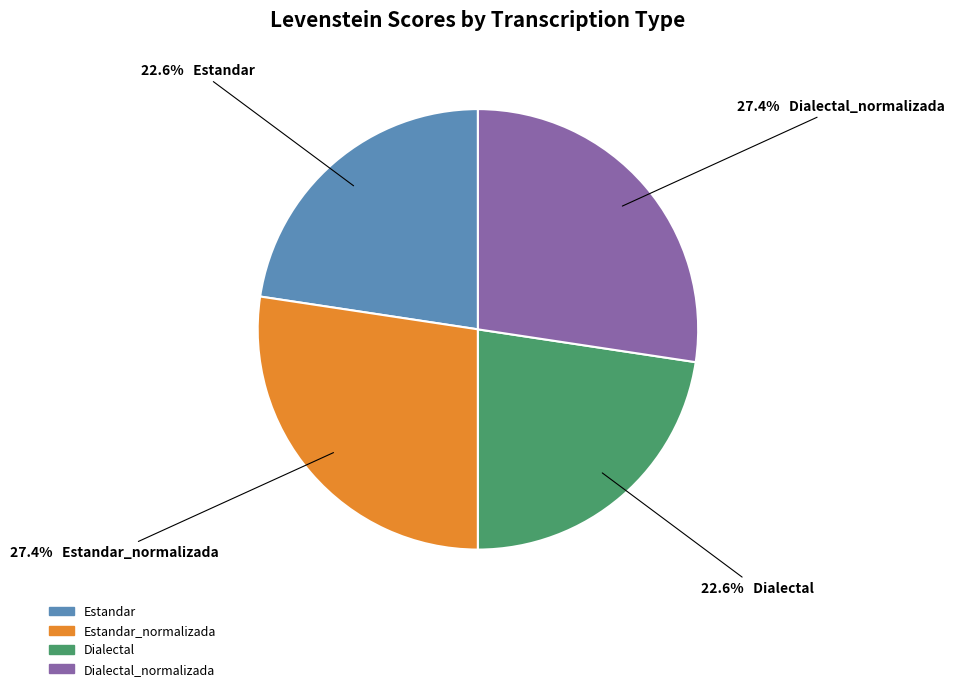

Is there a majority slice in this chart?

No